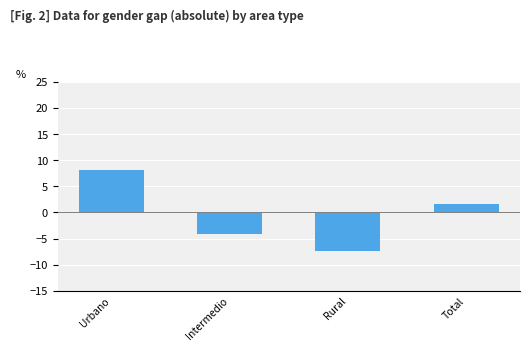

Reading left to right, what are all the values shown in this chart?

8.2	-4.0	-7.3	1.6